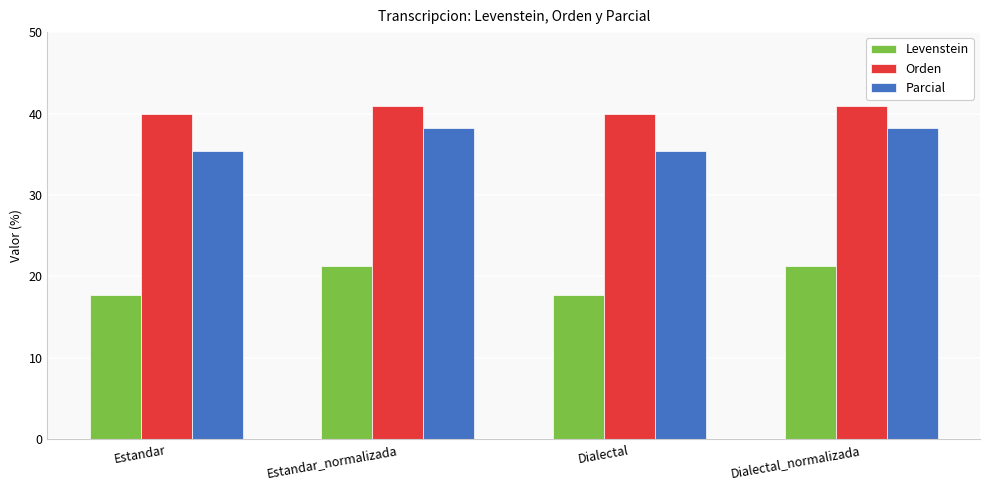

What is the sum of the Orden values at Estandar_normalizada and Dialectal_normalizada?

82.0